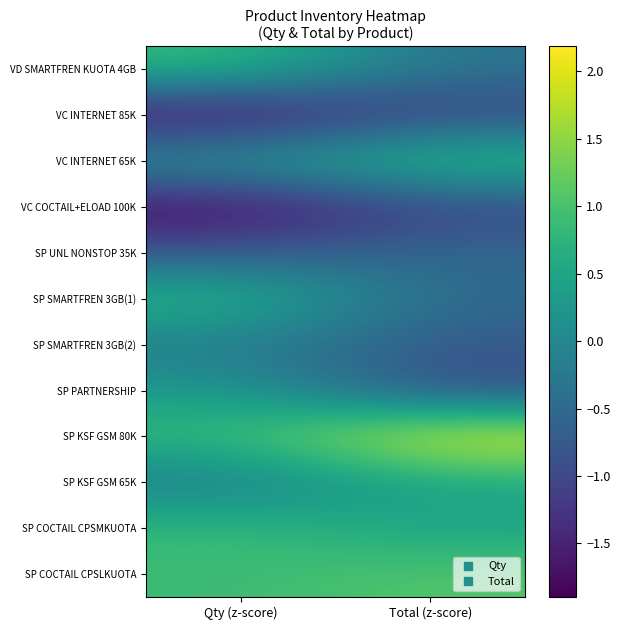

What is the minimum value shown in the chart?

-1.9